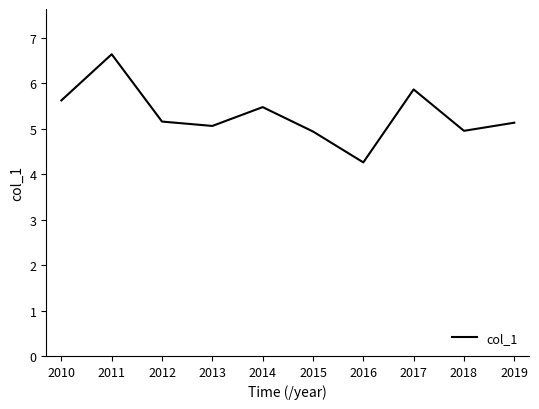

The chart shows a value of 3.5 at 2013. True or false?

False